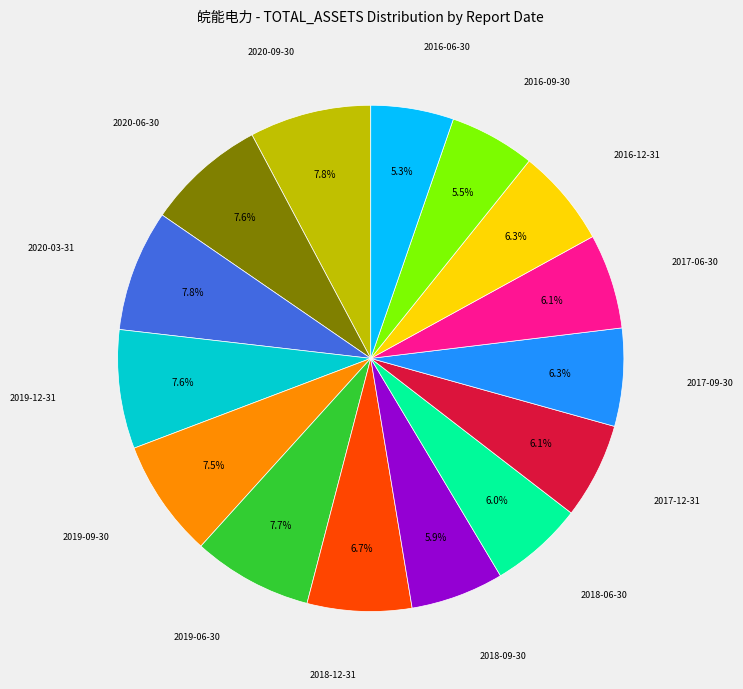

Does any single category account for the majority?

No